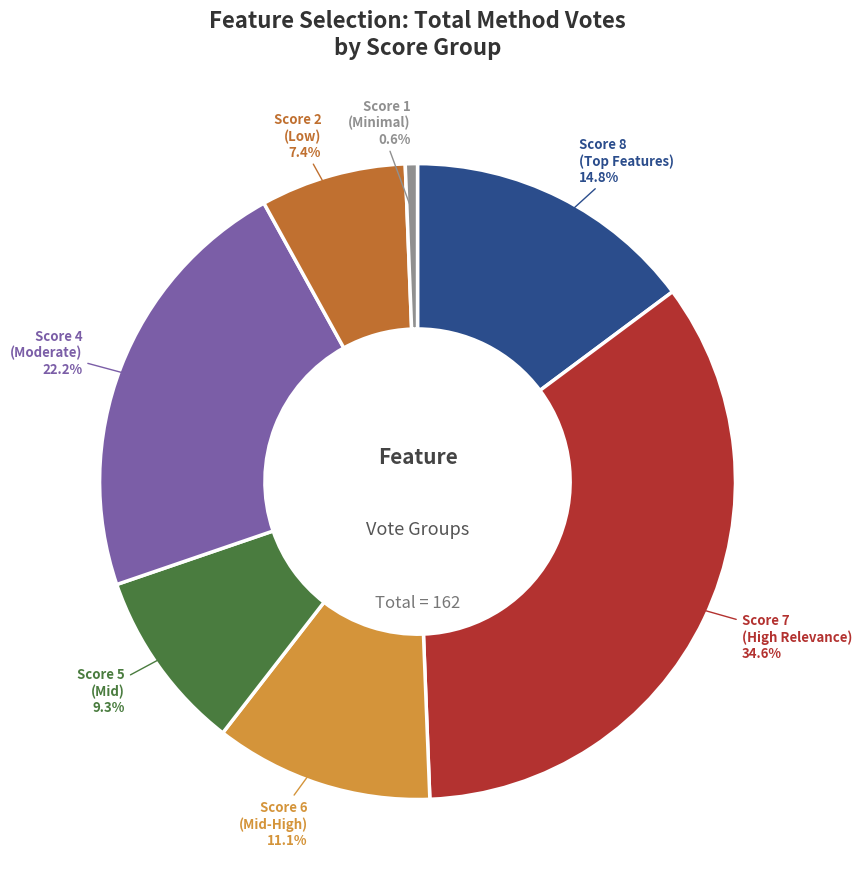

Does Score 4 (Moderate) account for over 50% of the chart?

No